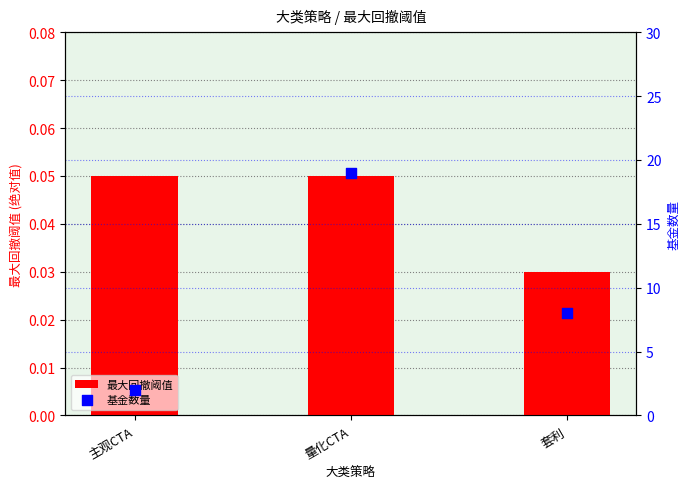

Is the value of 最大回撤阈值 at 量化CTA greater than the value of 基金数量 at 量化CTA?

No